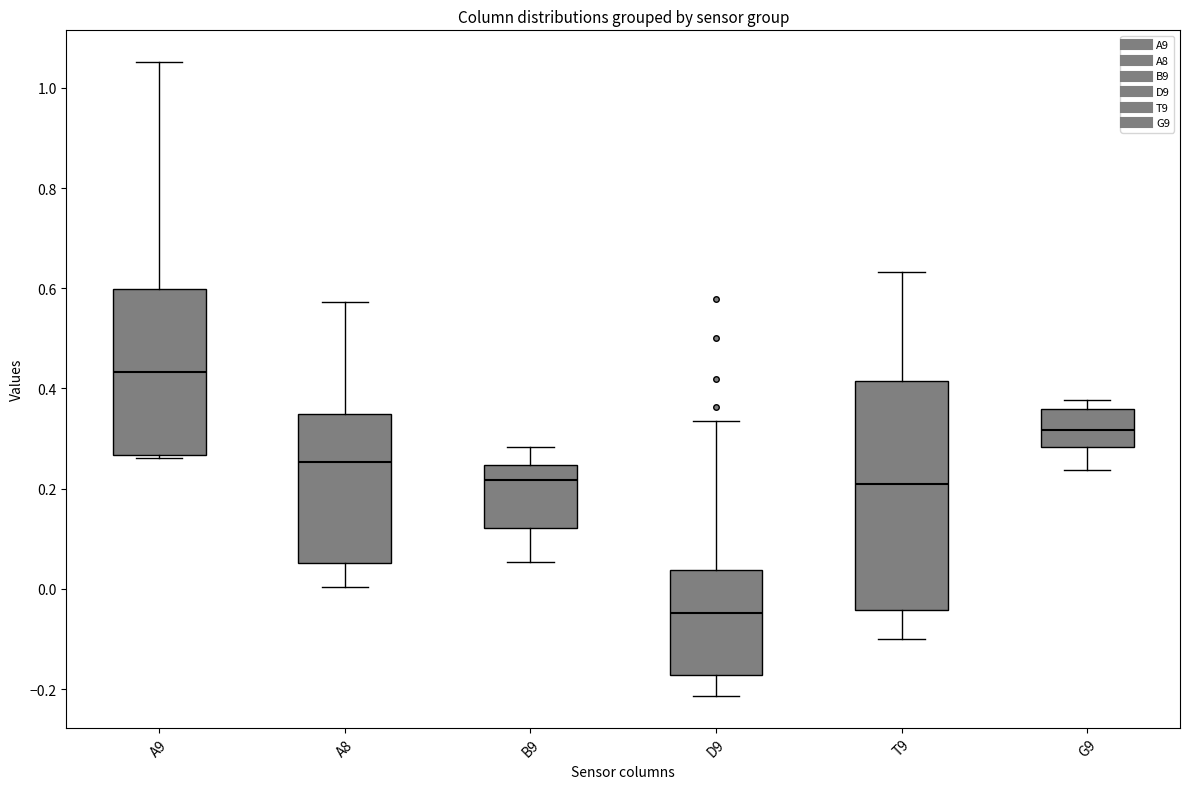

Which box's median line is the lowest?

D9